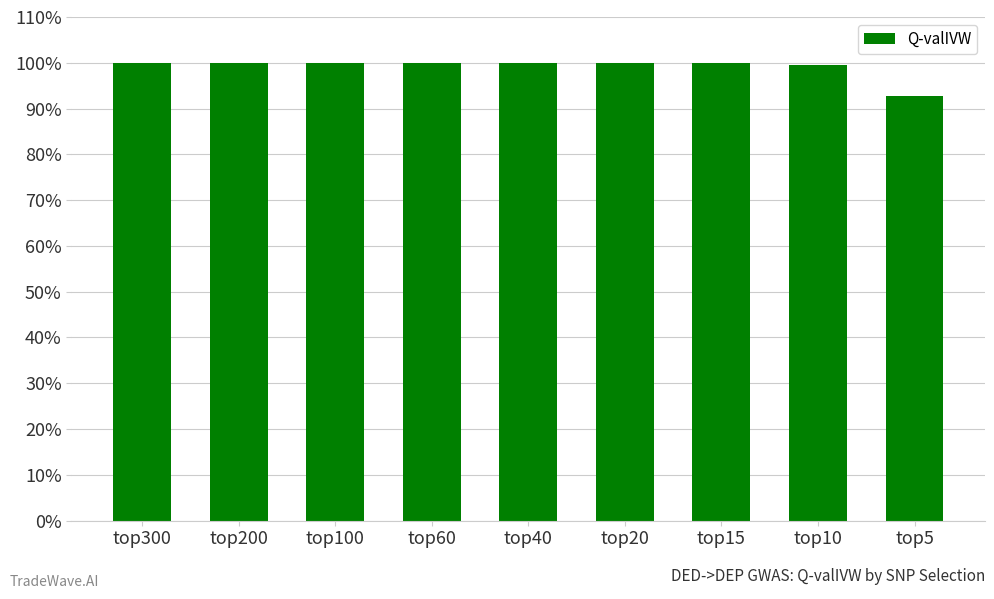

Rank the categories by value from lowest to highest.

top5, top10, top15, top20, top40, top60, top300, top200, top100